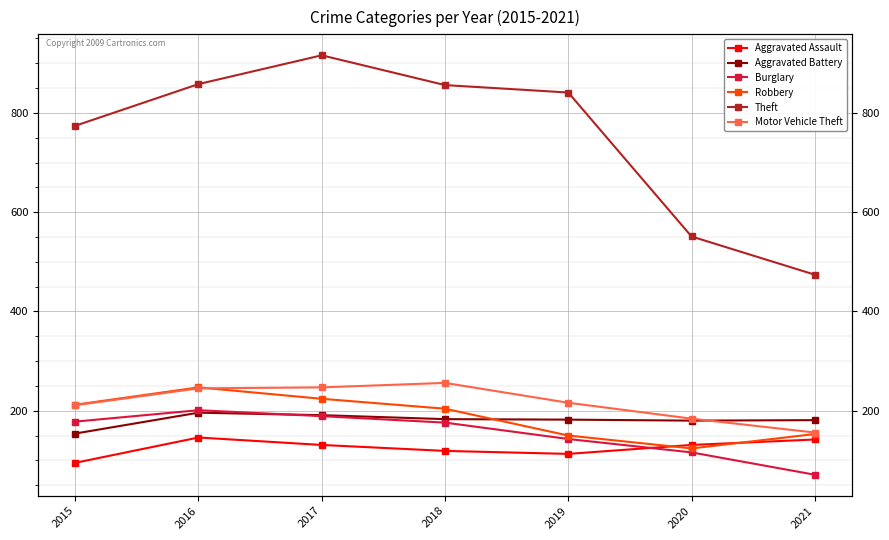

What is the total value across all series at 2021?

1177